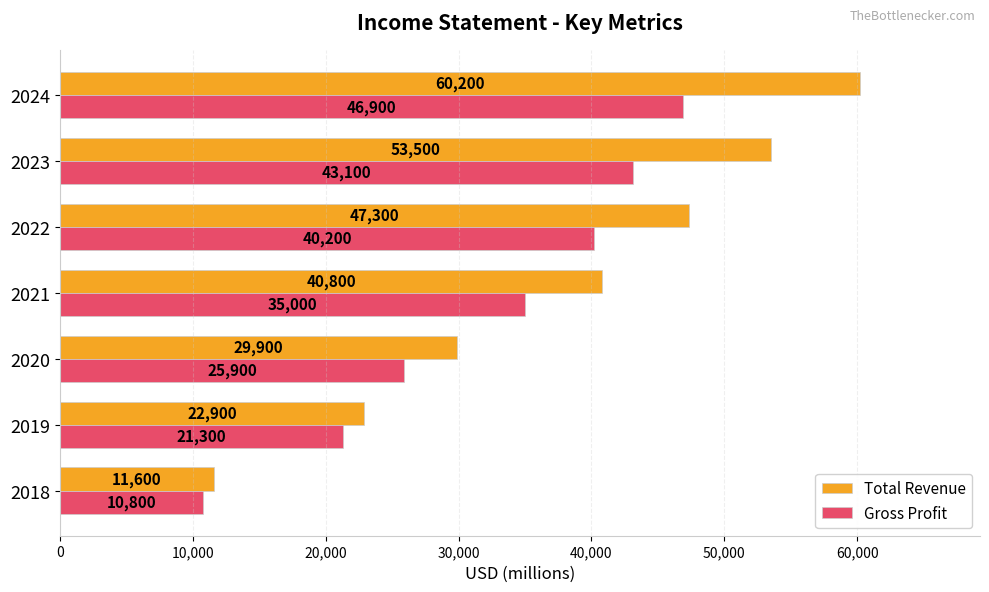

The Gross Profit series shows 45594 at 2020. True or false?

False